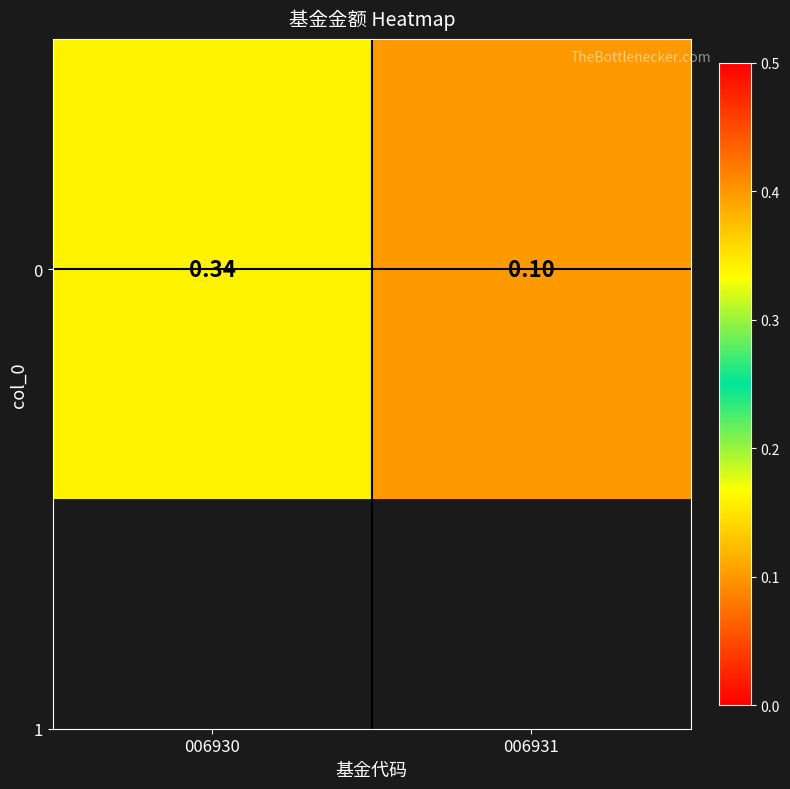

What is the sum of all values?

0.4